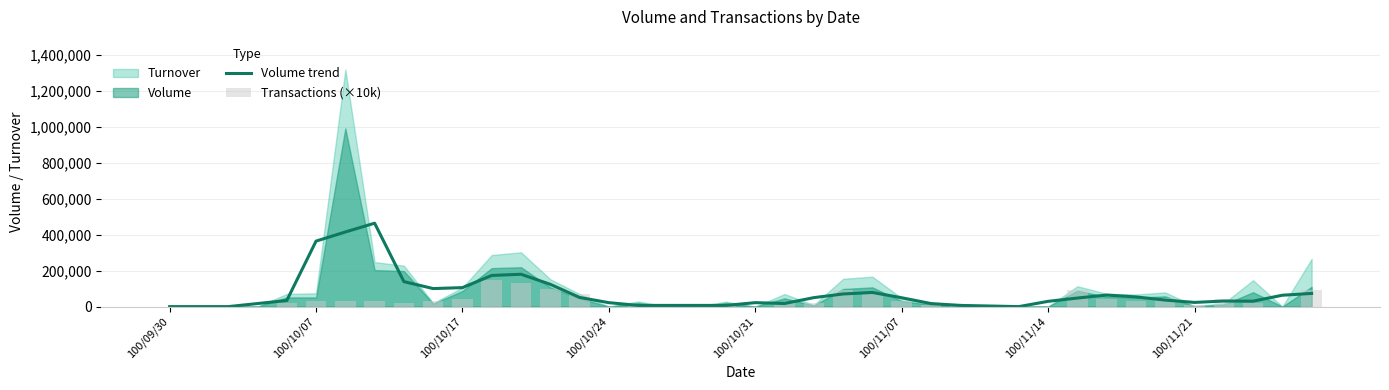

What is the label of the 13th bar from the left?

12